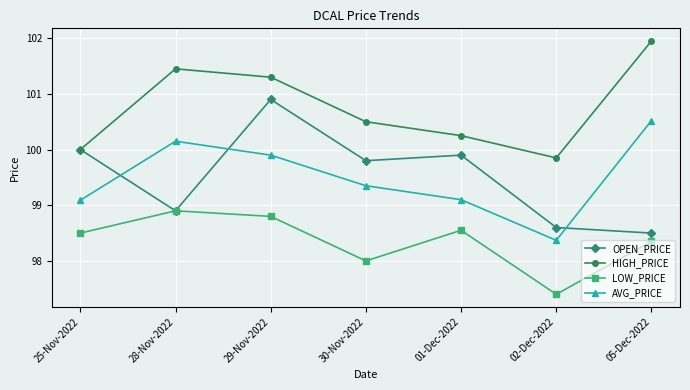

What value does the OPEN_PRICE series have at 02-Dec-2022?

98.6